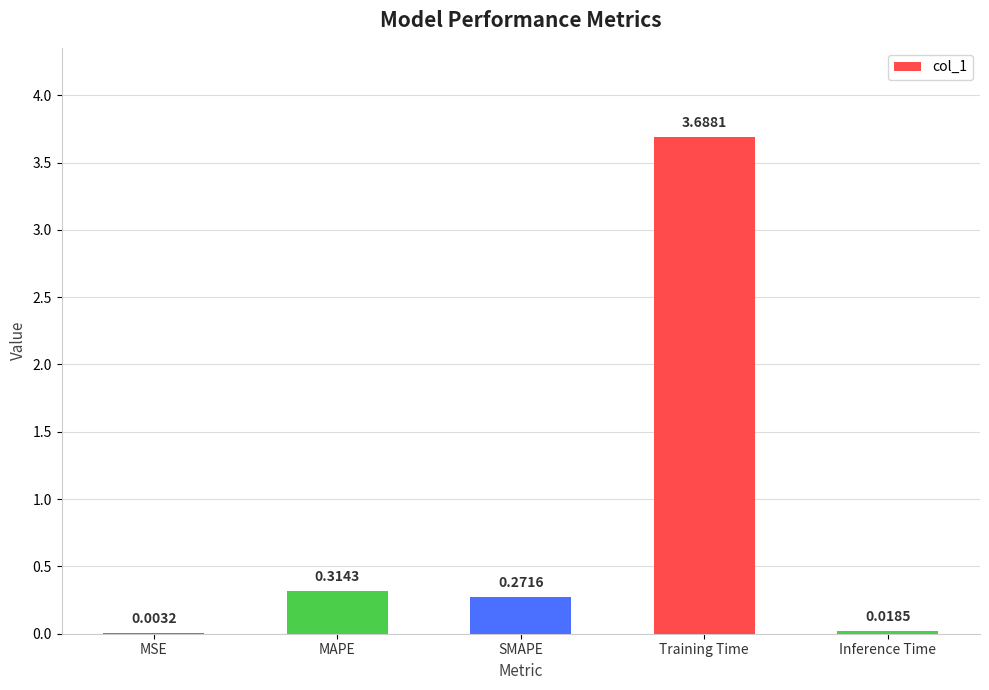

At which category does the chart reach its peak across all series?

Training Time